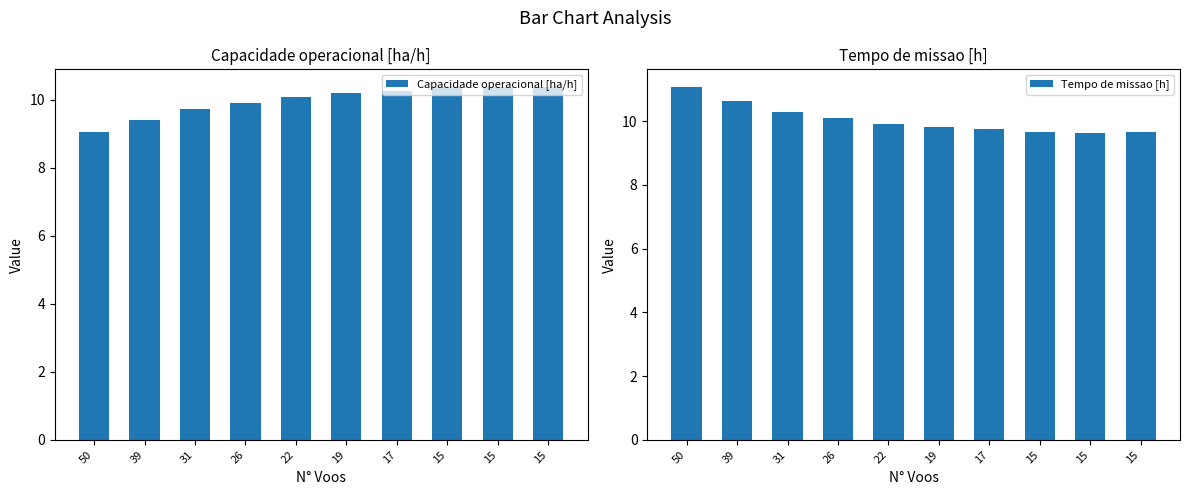

What is the value of the Tempo de missao [h] bar at the 4th from the left?

10.1